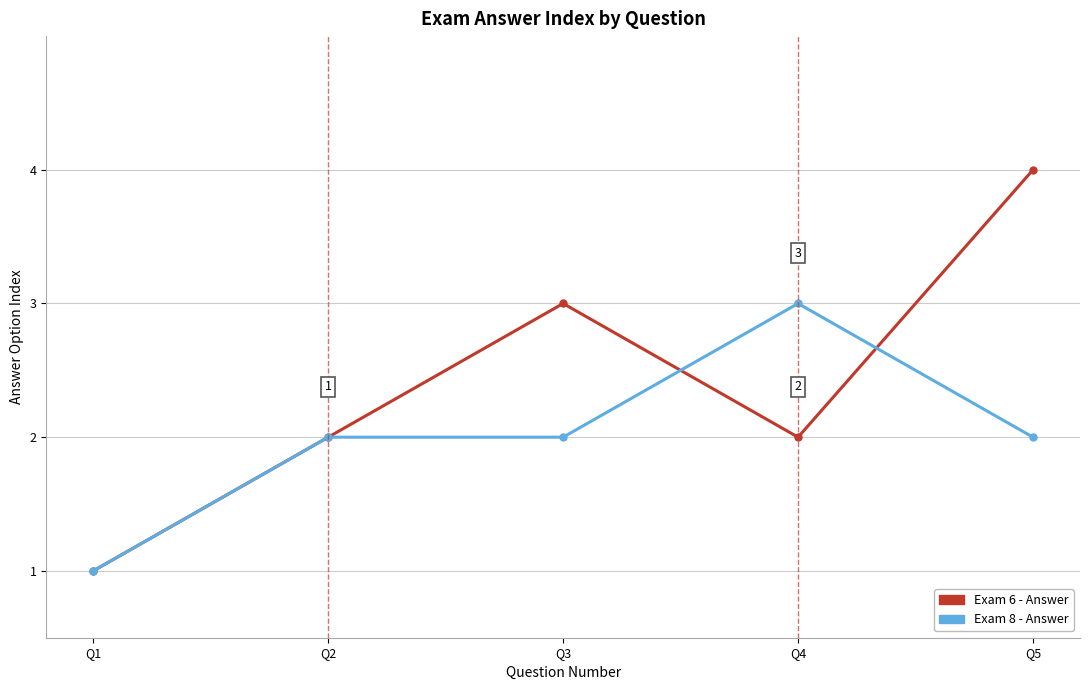

Reading left to right, list all the values displayed in this chart.

Exam 6 - Answer: 1	2	3	2	4
Exam 8 - Answer: 1	2	2	3	2